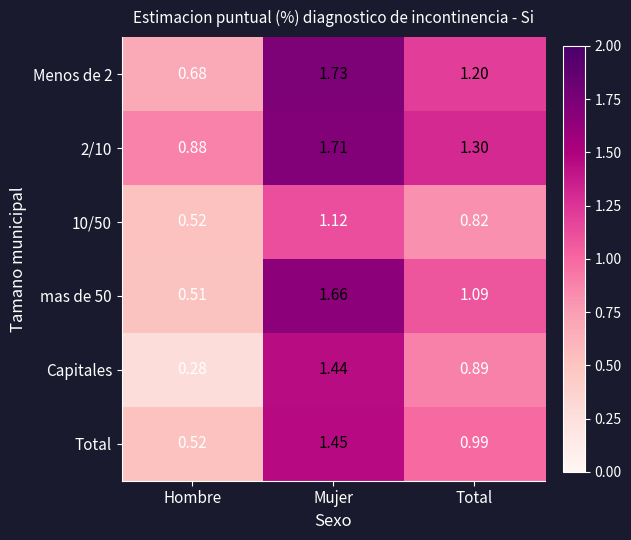

Between Hombre and Mujer, which series saw the biggest shift?

Capitales